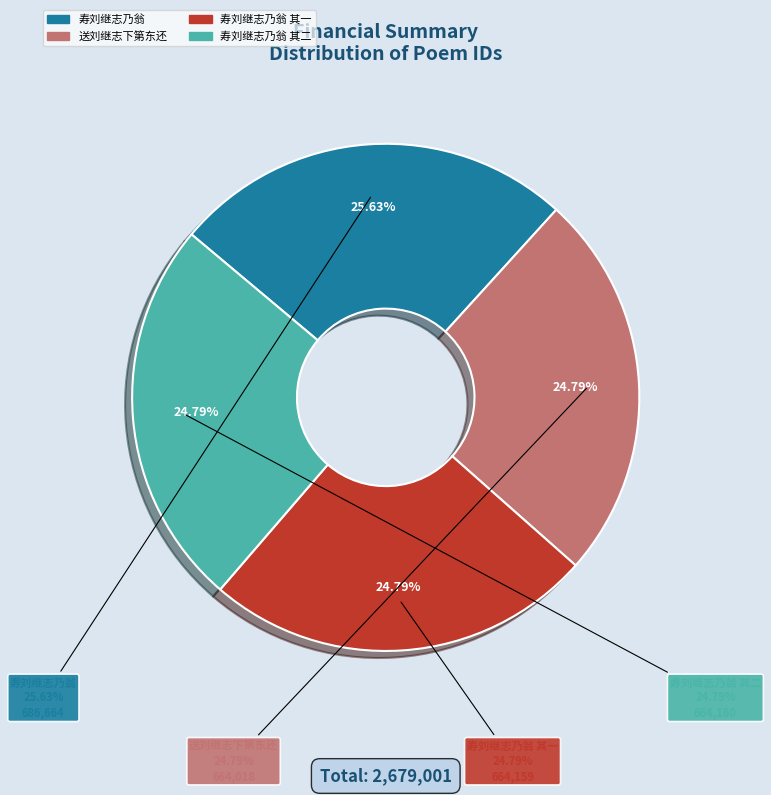

To the nearest percent, what percentage of the pie is 寿刘继志乃翁?

26%